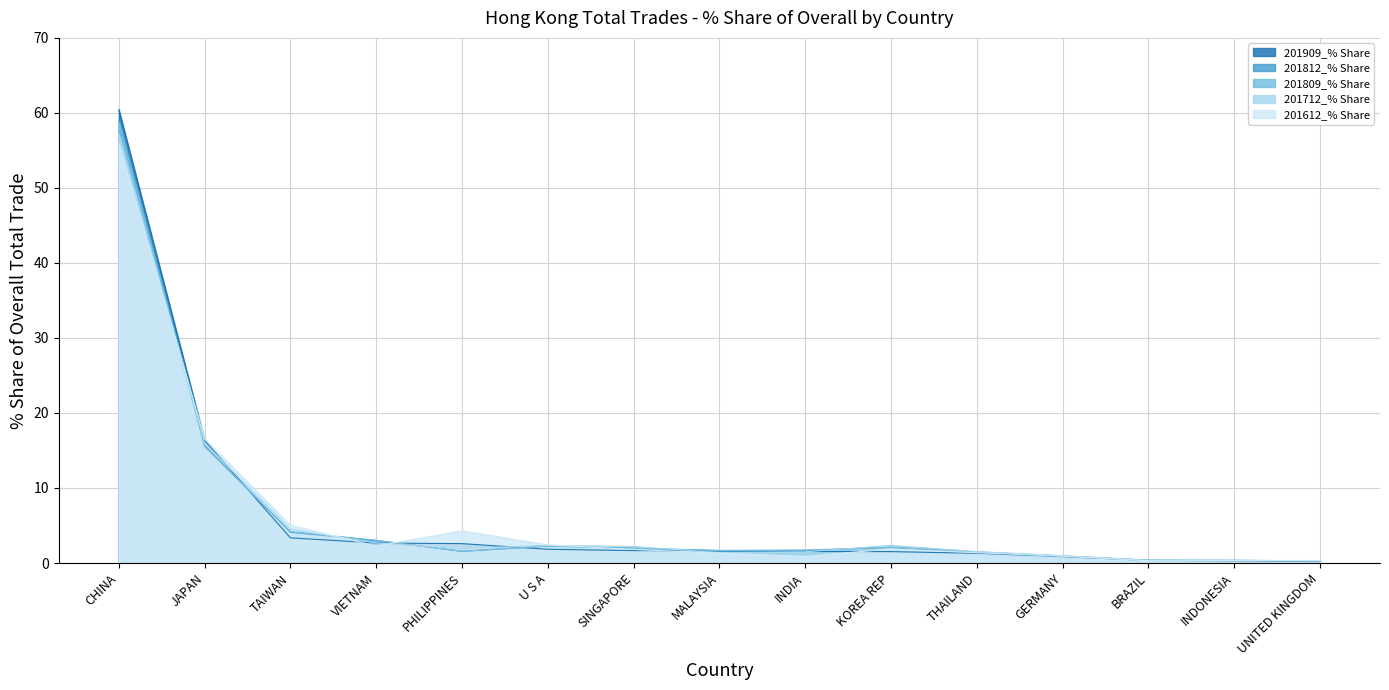

What is the difference between the maximum and minimum values in the 201809_% Share series?

58.5